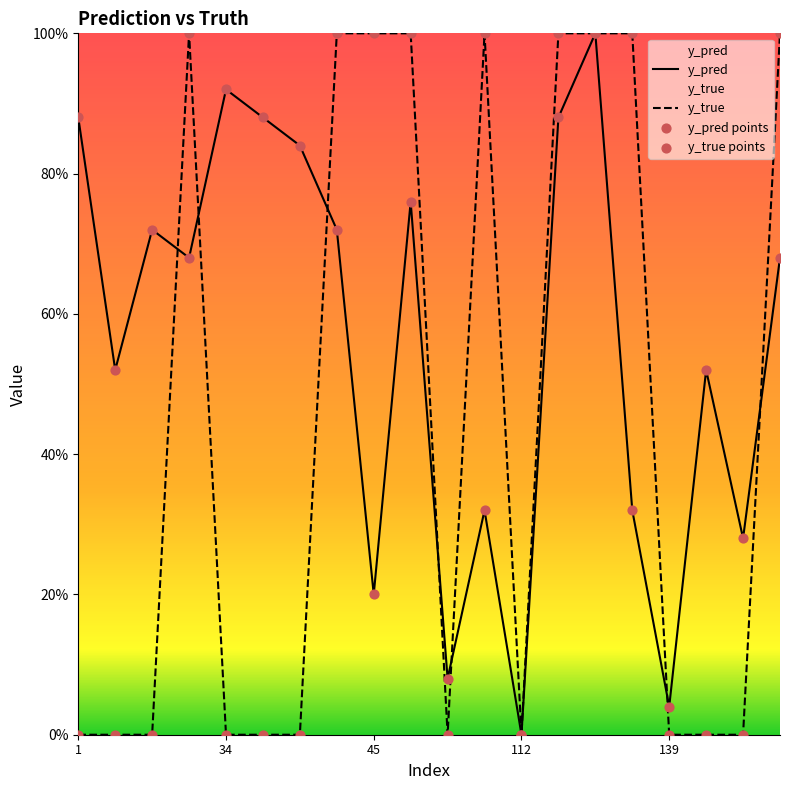

Which series contains the lowest Y value?

y_pred